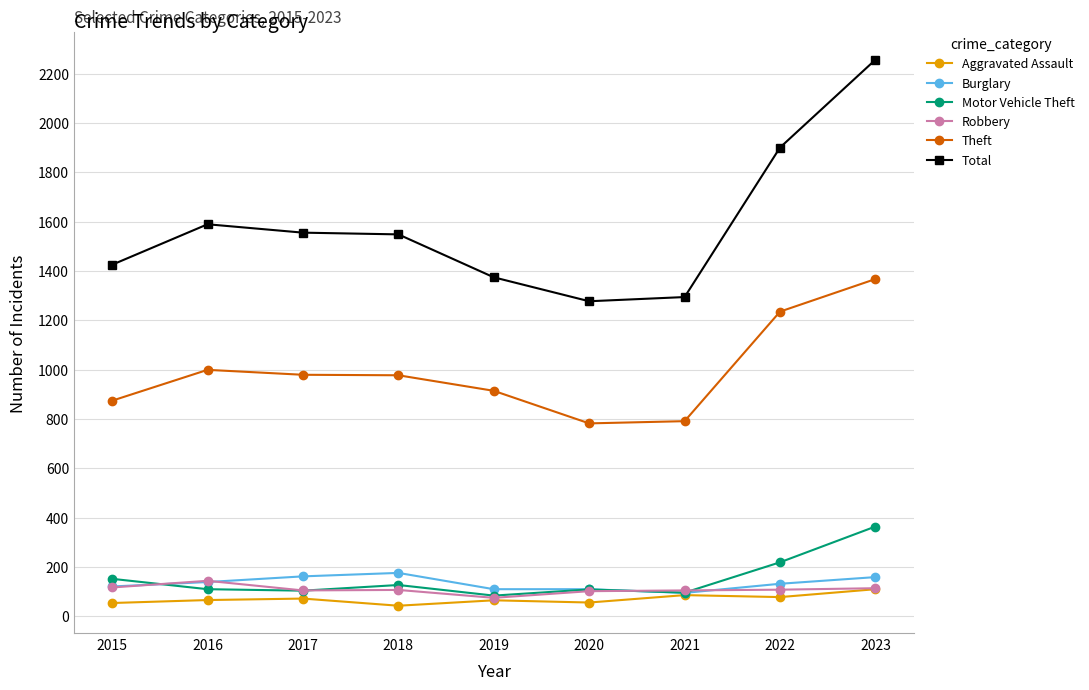

How many times do Motor Vehicle Theft and Burglary cross each other?

2